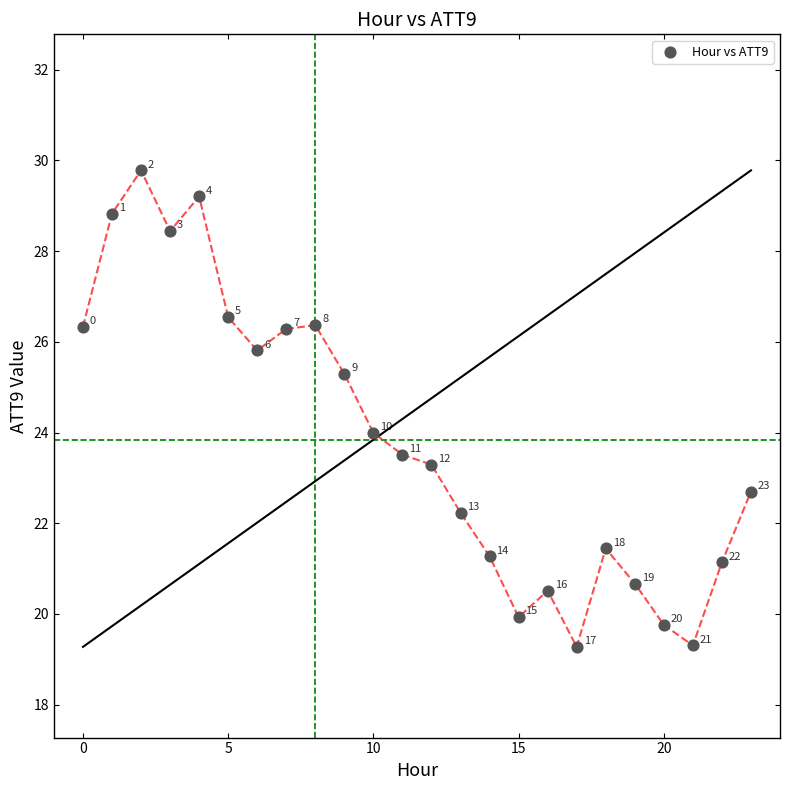

What Y value in the scatter plot is closest to 24?

24.0